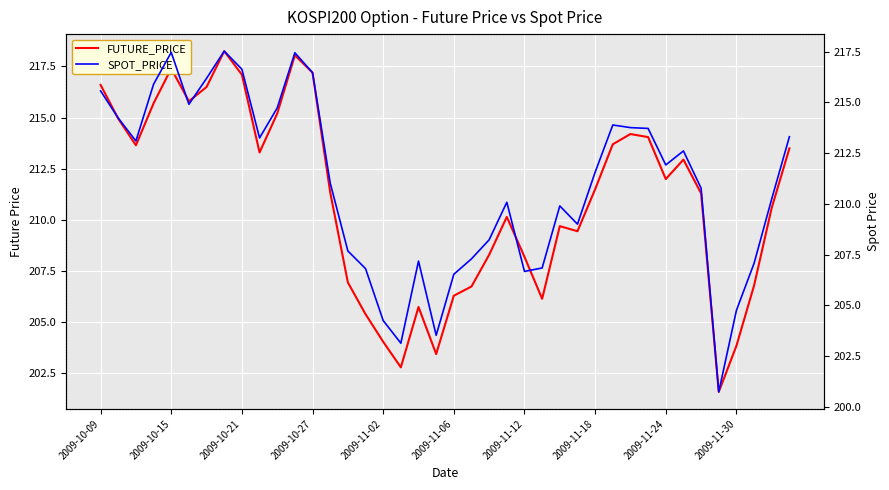

Which series changed the most between 2009-11-02 and 29?

FUTURE_PRICE